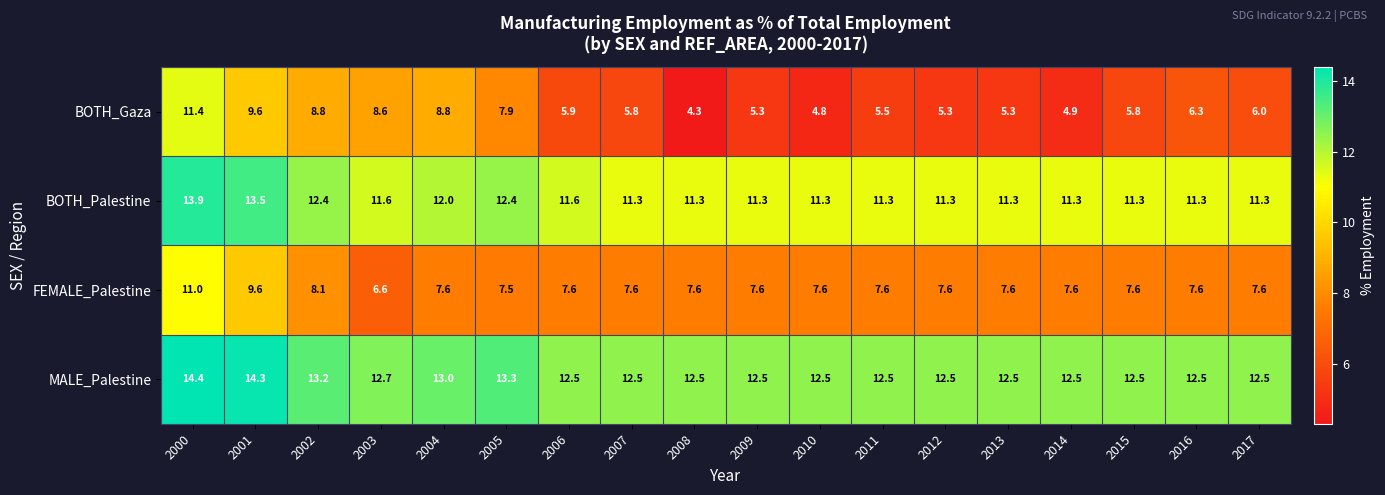

The BOTH_Palestine series shows 11.3 at 2016. True or false?

True